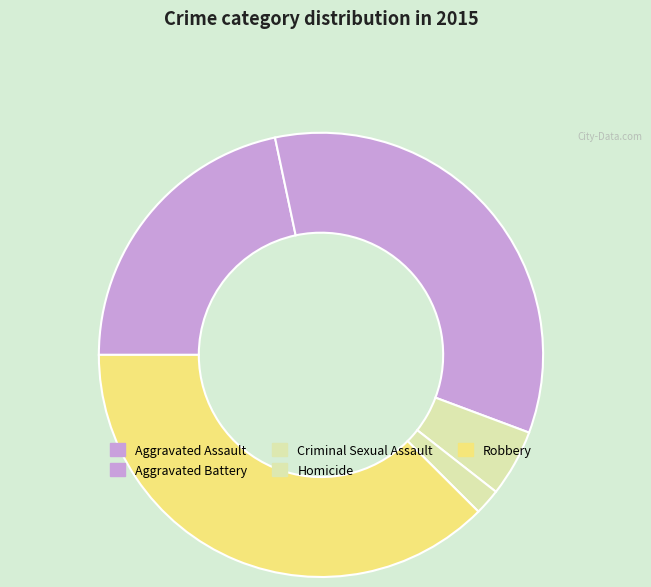

Count the number of slices in the pie.

5